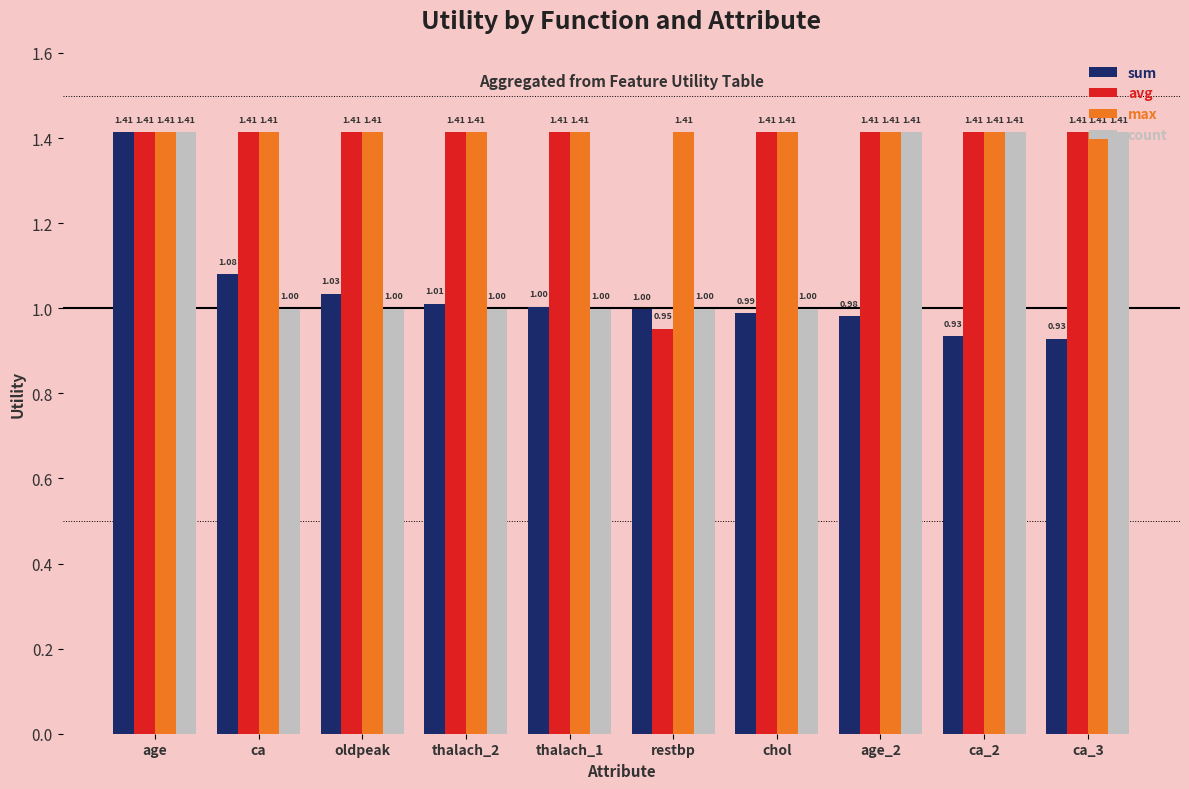

At which label is avg closest to 1?

restbp